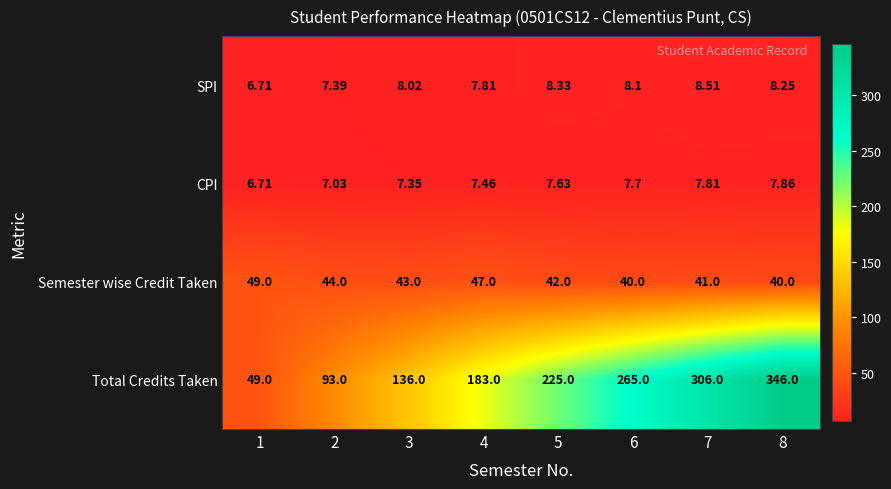

How many distinct data groups are displayed?

4